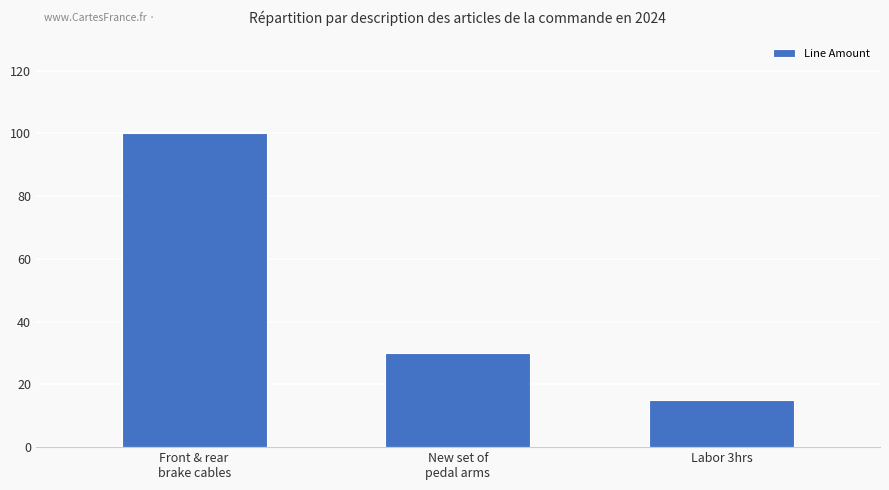

Rank the categories by value from lowest to highest.

Labor 3hrs, New set of
pedal arms, Front & rear
brake cables